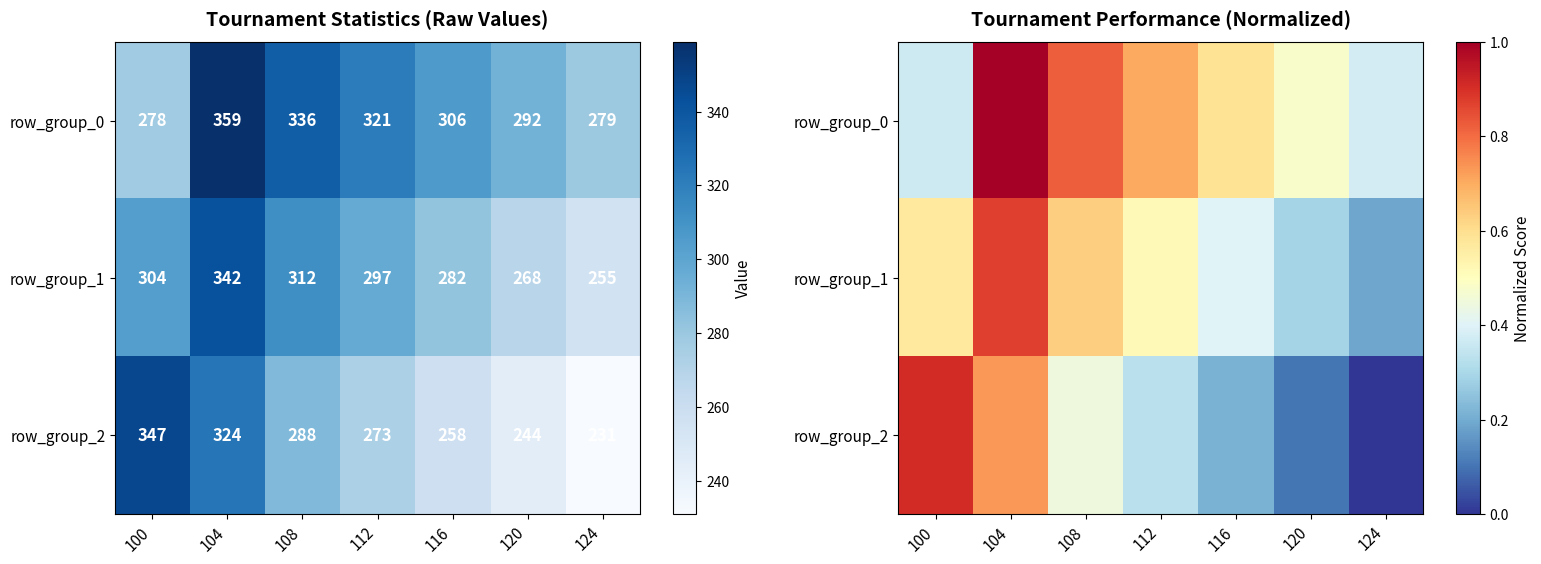

Rank the categories by row_group_0 value from lowest to highest.

100, 124, 120, 116, 112, 108, 104